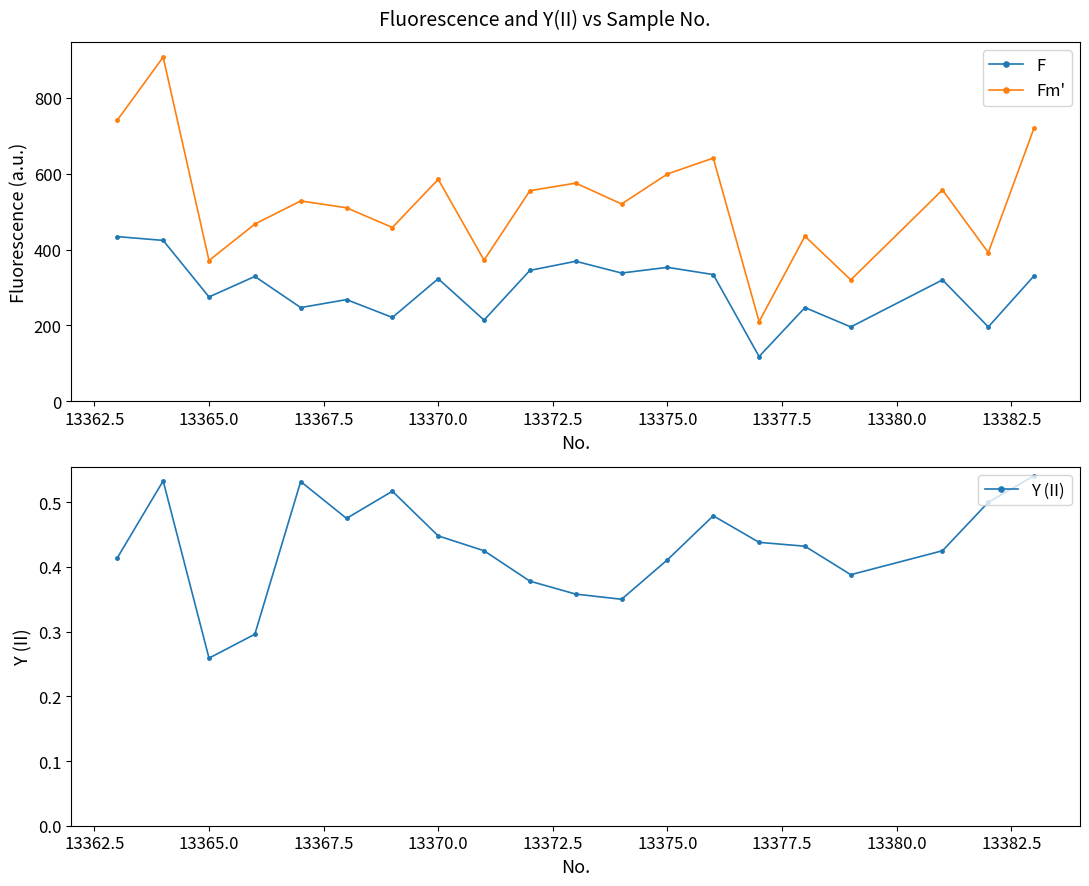

True or false: F and Fm' intersect in this chart.

False